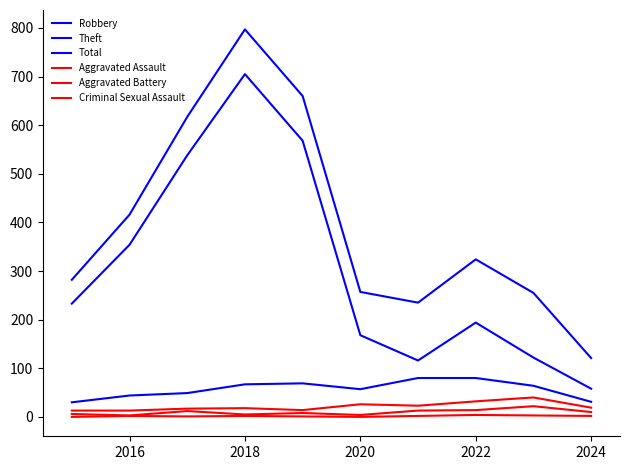

How many interior local peaks does the Total series have?

2